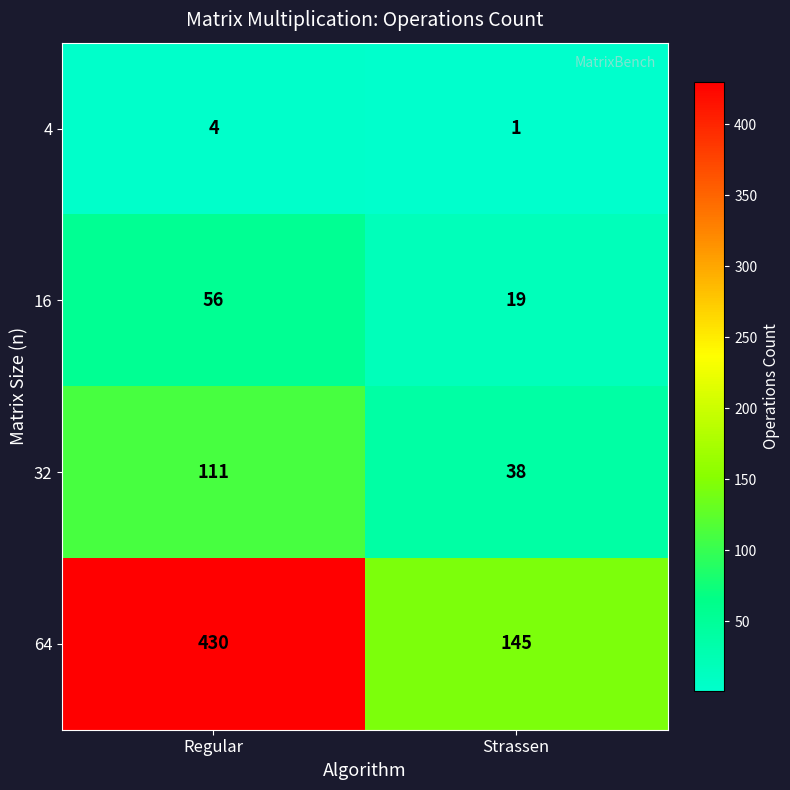

What is the sum of the 32 values at Strassen and Regular?

149